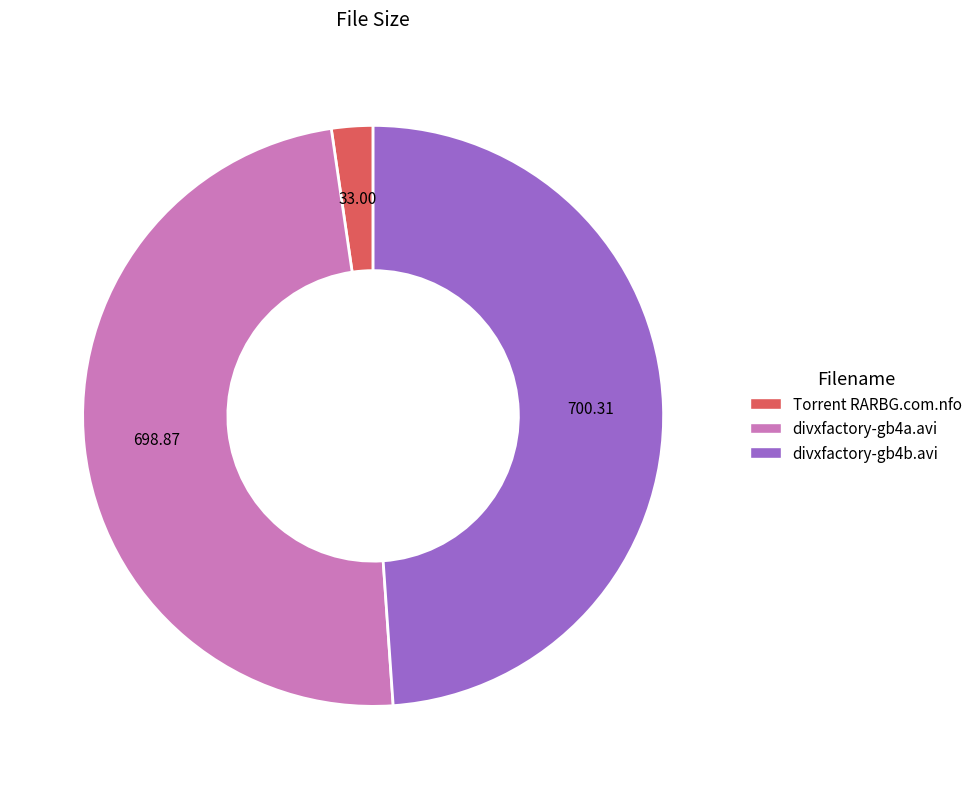

Is there any slice that represents more than half of the pie?

No